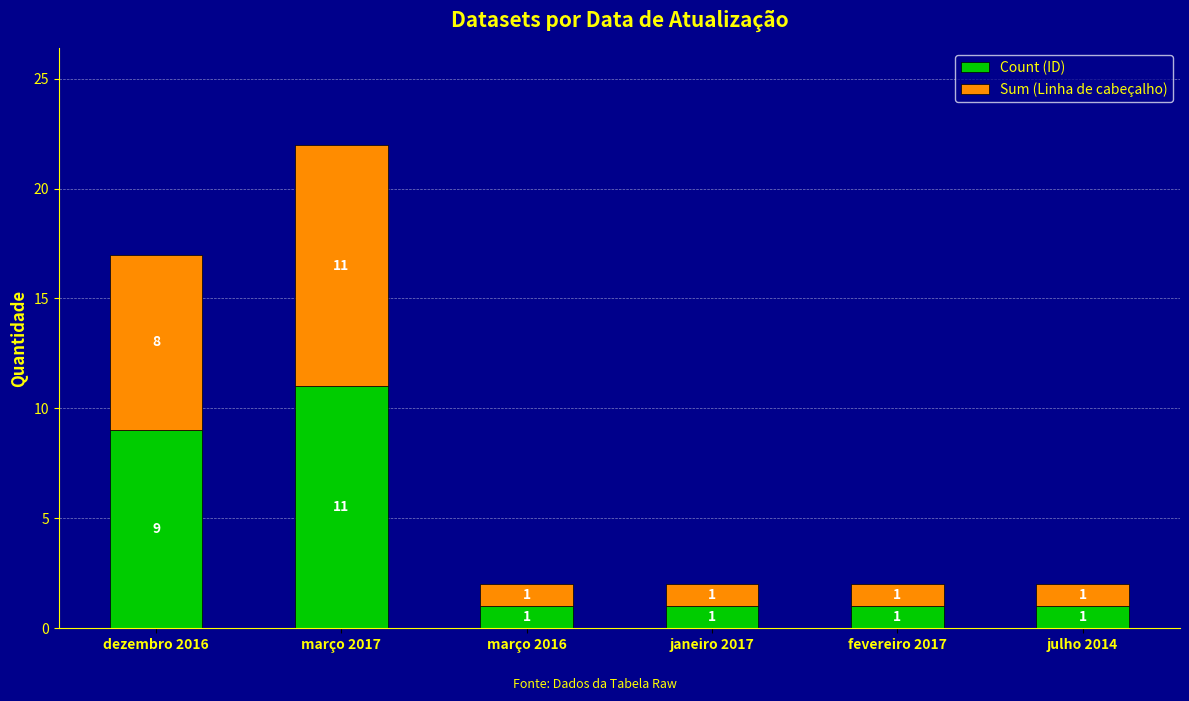

The value of Count (ID) at março 2016 is 2. True or false?

False